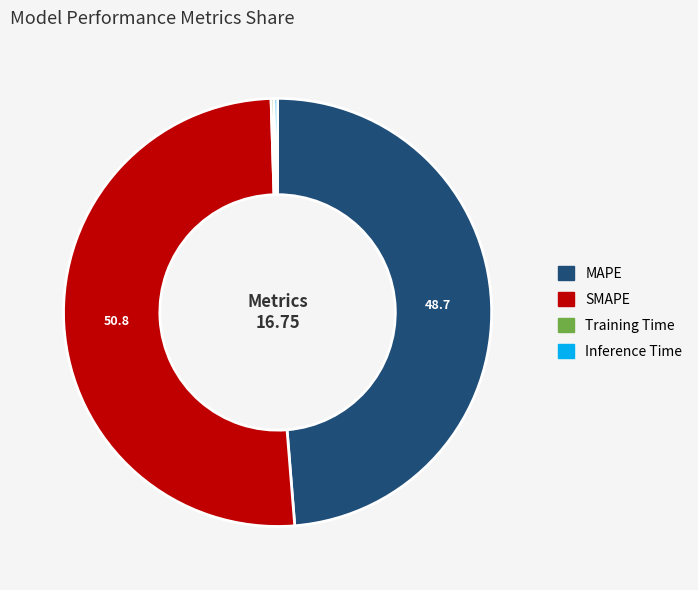

What is the ratio of the value at SMAPE to the value at MAPE?

1.0